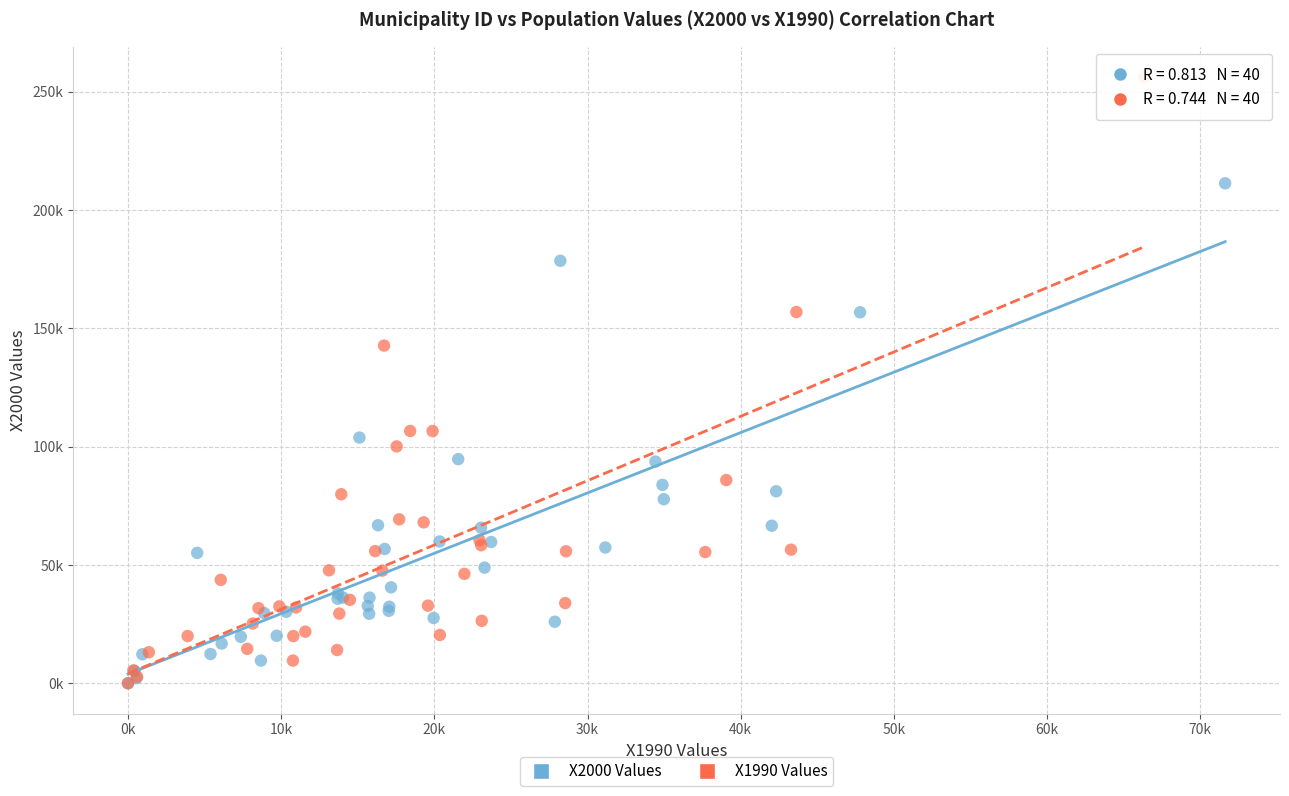

Which series contains the highest Y value?

X1990 Values